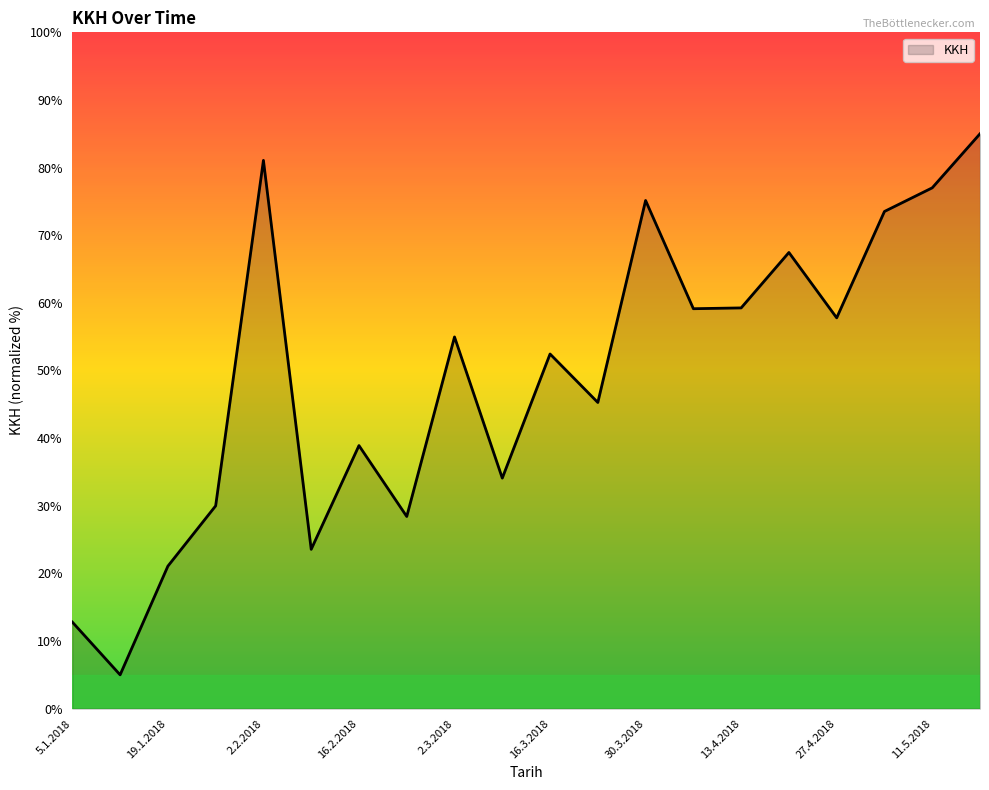

What is the difference between the maximum and minimum values?

80.0